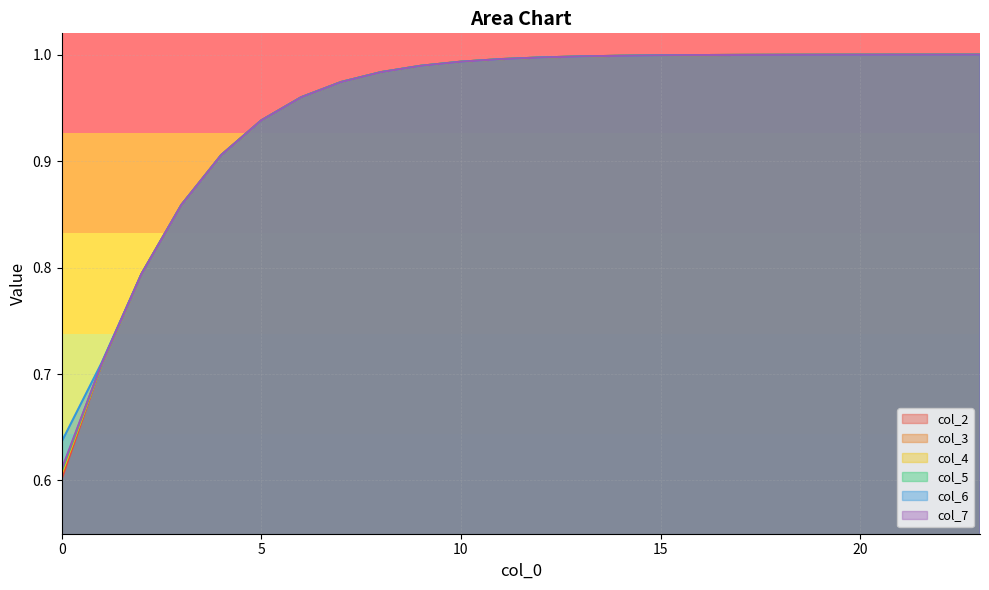

What is the difference between the col_4 values at 14 and 0?

0.4